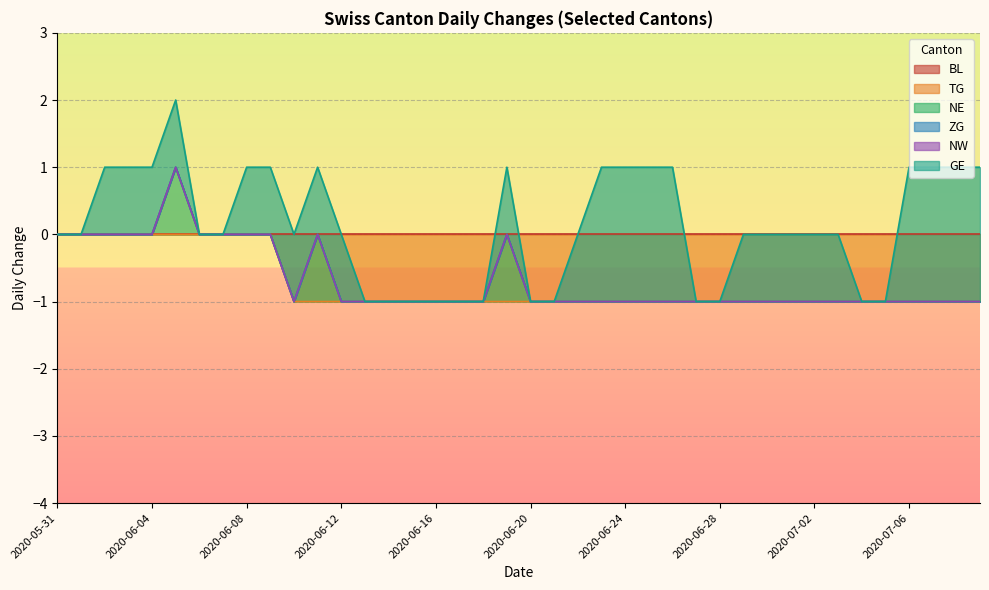

True or false: GE and ZG intersect in this chart.

False